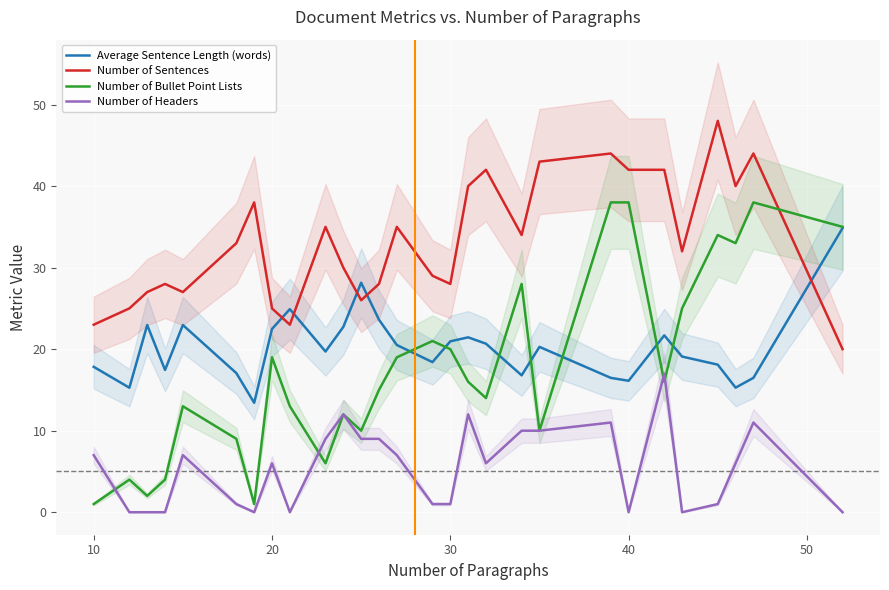

True or false: Number of Sentences and Number of Headers intersect in this chart.

False